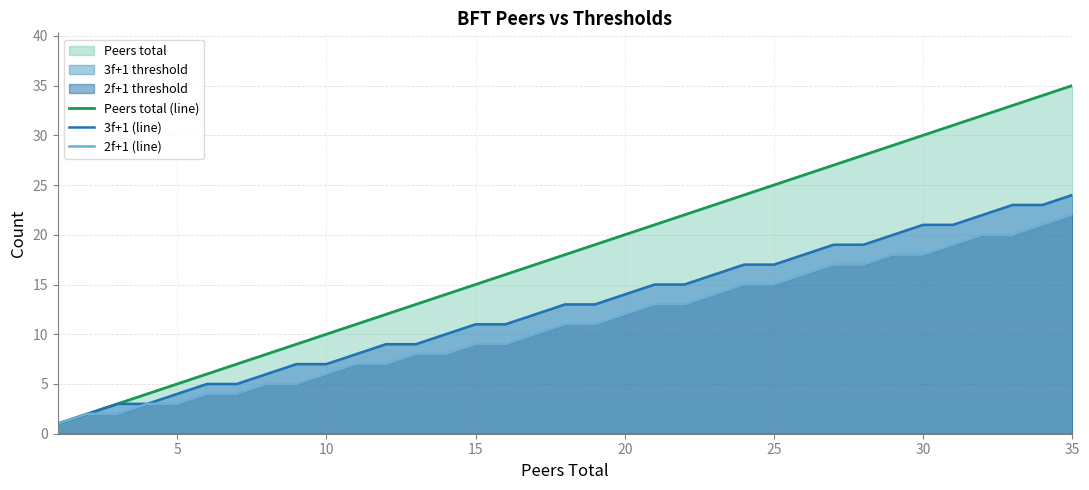

Does the chart have visible grid lines?

Yes